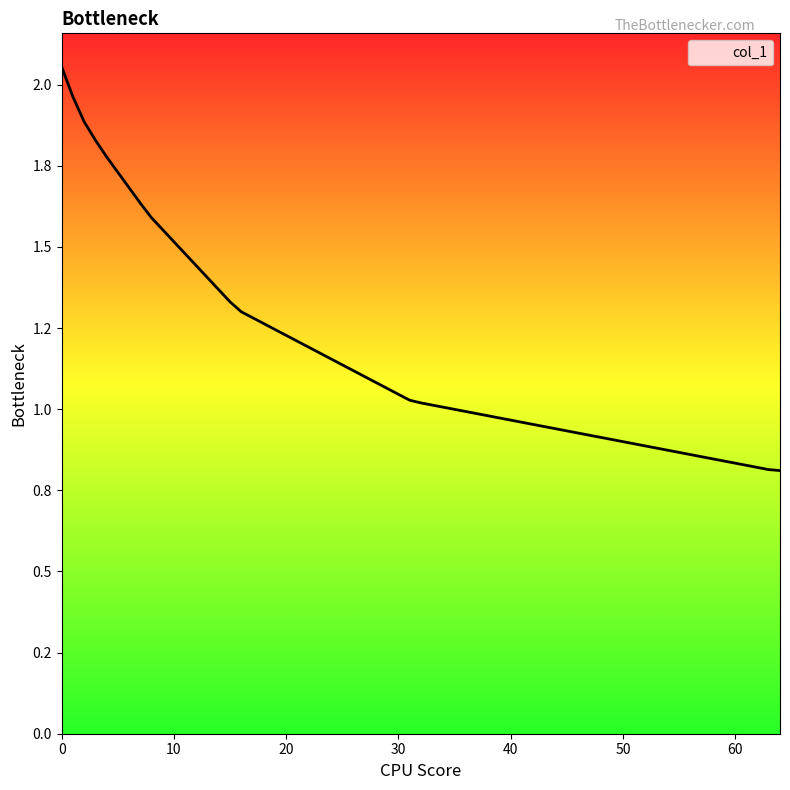

Is this an area chart (filled region under the line)?

No